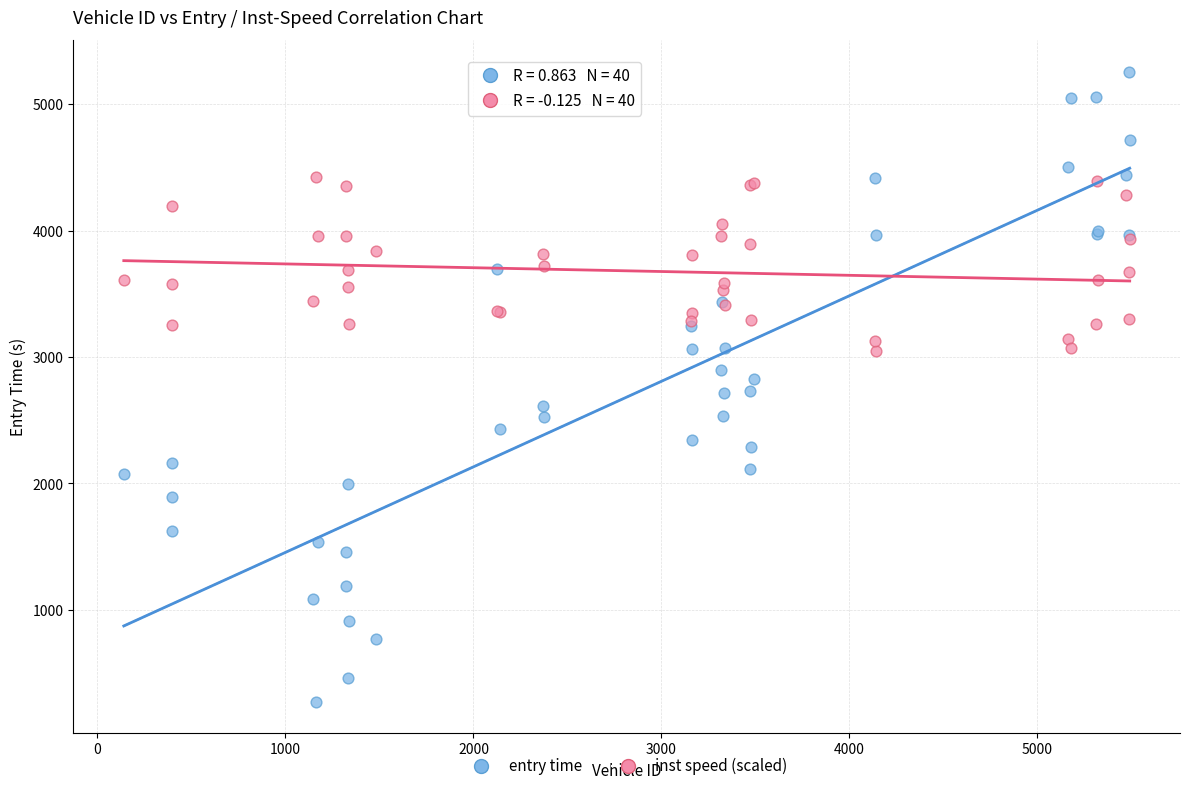

Which series has the widest spread of Y values?

entry time